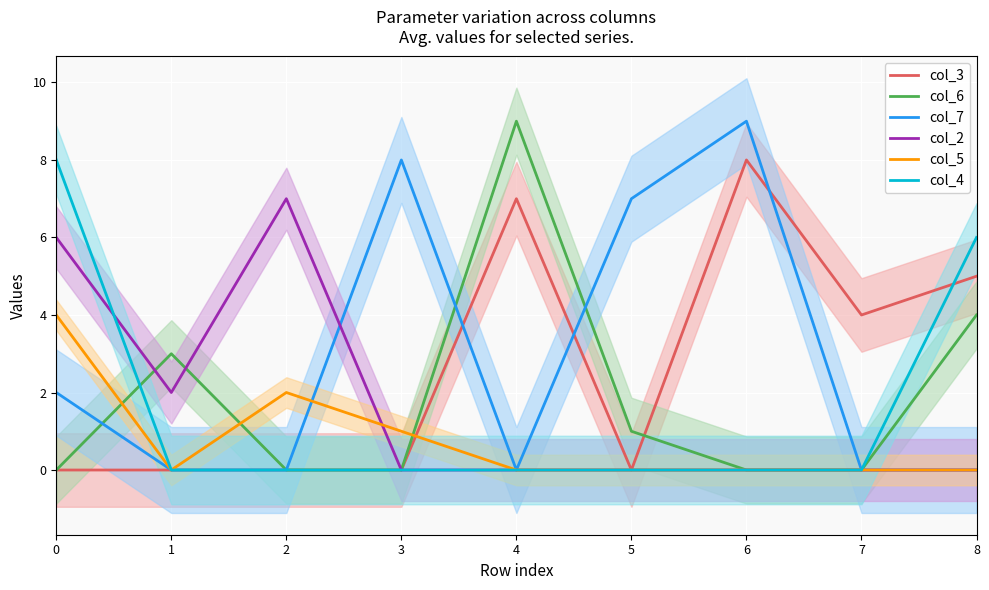

Between 5 and 7, which series saw the biggest shift?

col_7